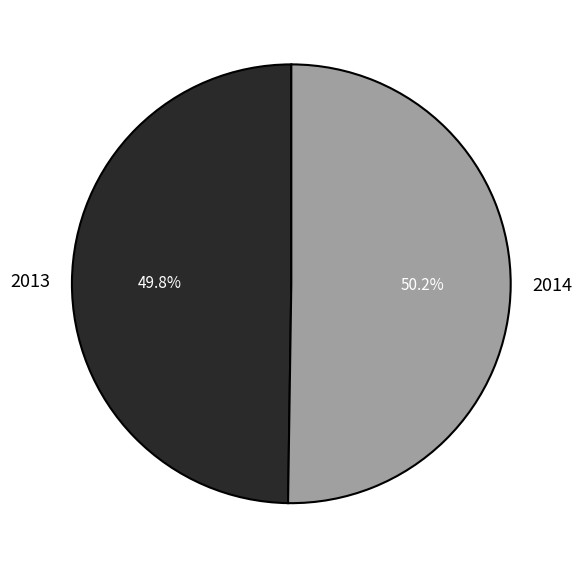

Is there a majority slice in this chart?

Yes